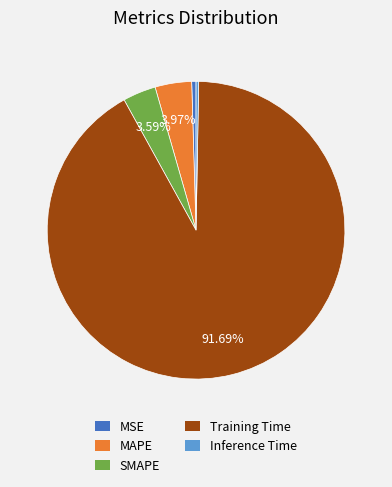

What percentage is the MAPE slice, to the nearest percent?

4%